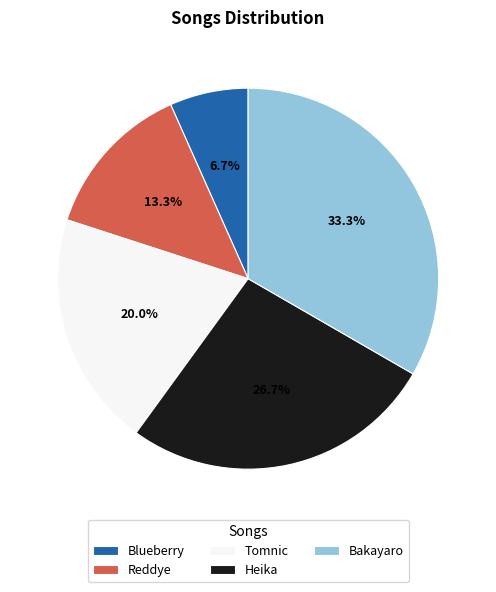

Which has a higher value, Reddye or Blueberry?

Reddye